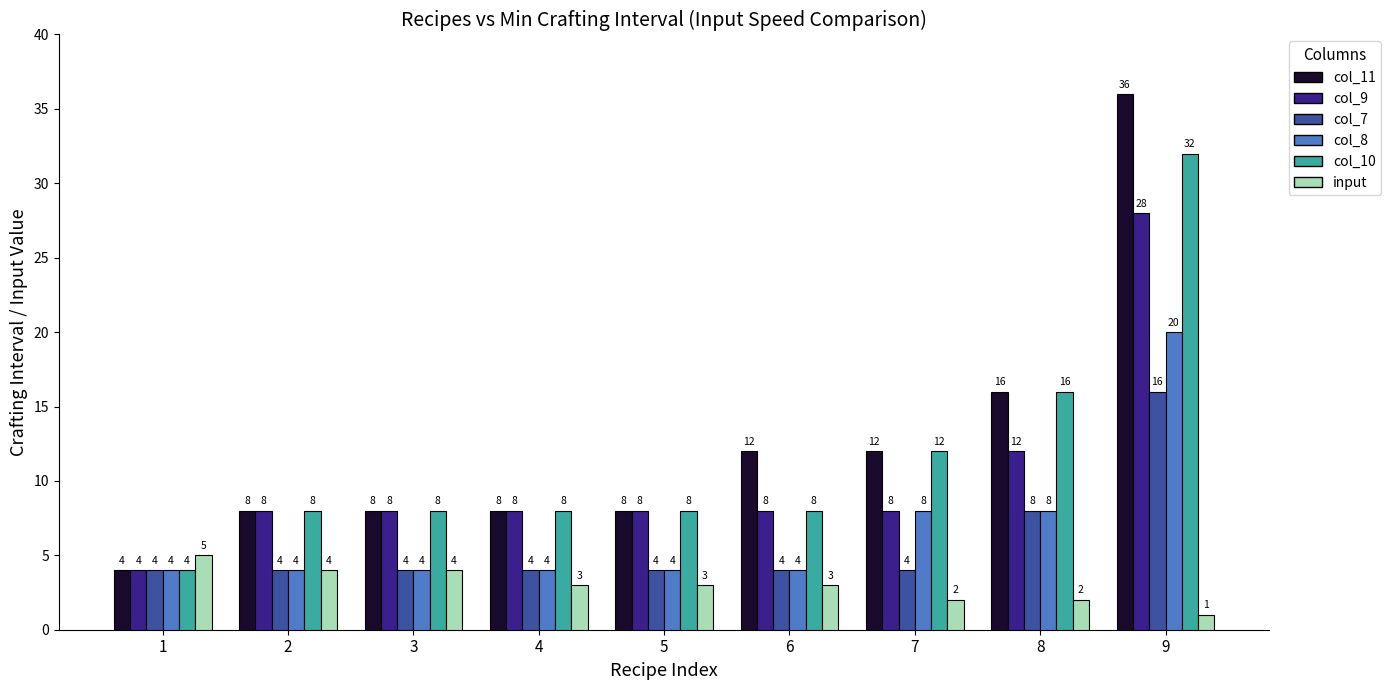

How many distinct data groups are displayed?

6